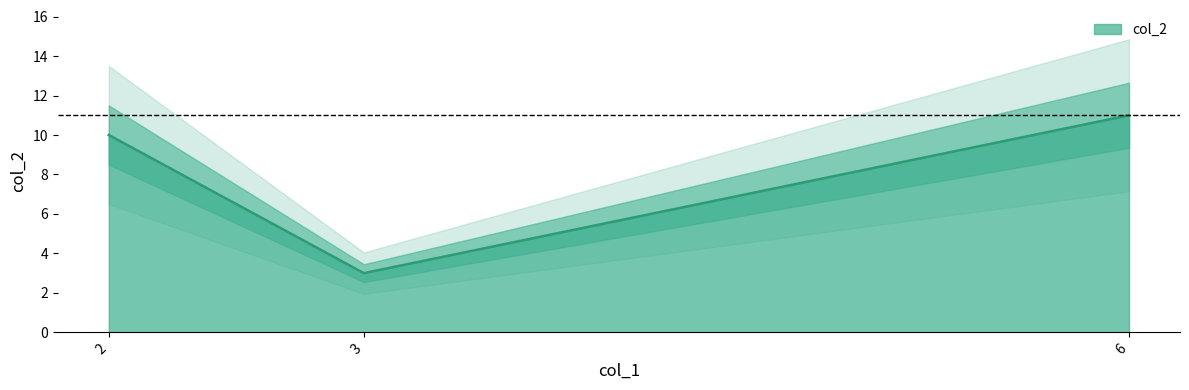

List the labels in order of col_2 value, largest first.

6, 2, 3